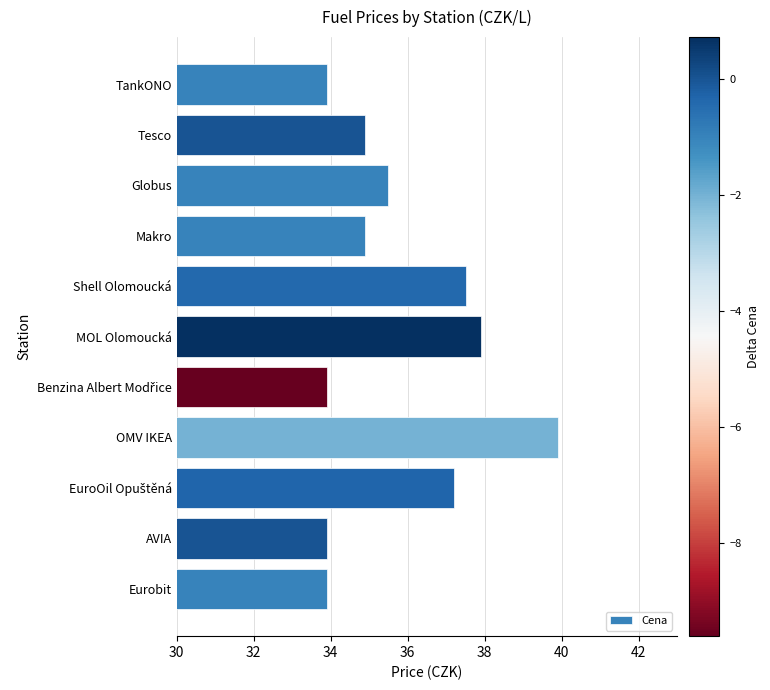

At which label is the value closest to 36?

Globus